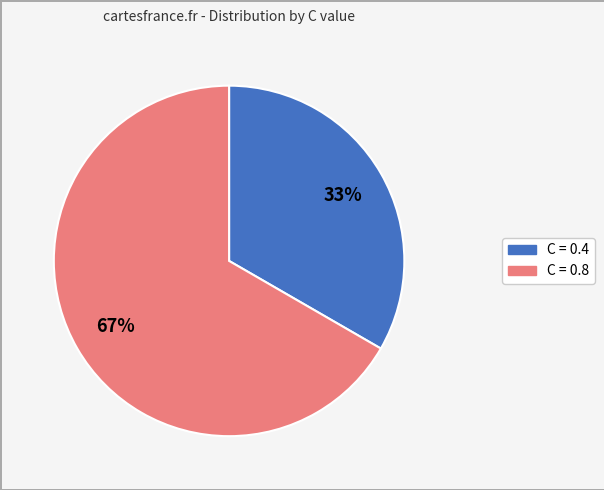

To the nearest percent, what is the average slice percentage?

50%